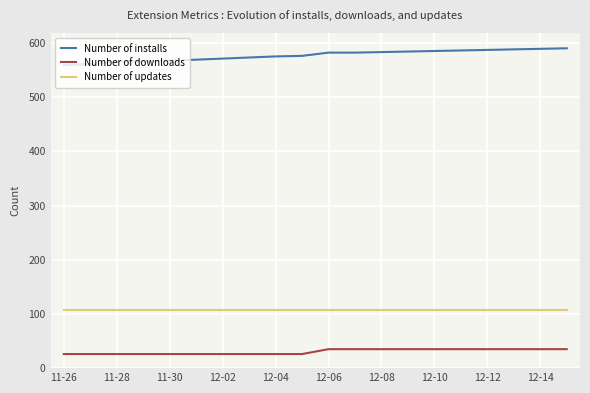

Which series has the largest total across all categories?

Number of installs